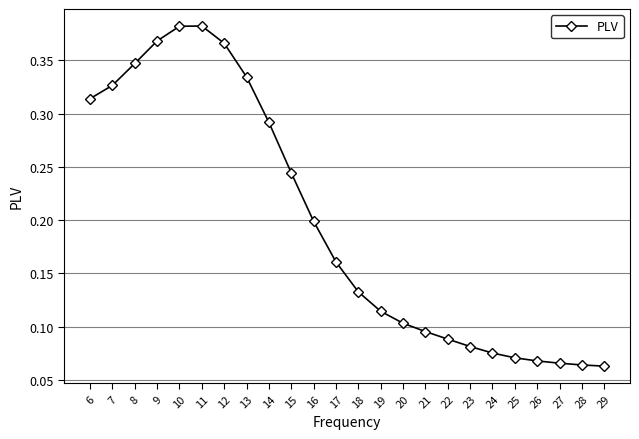

What is the sum of all values?

4.7